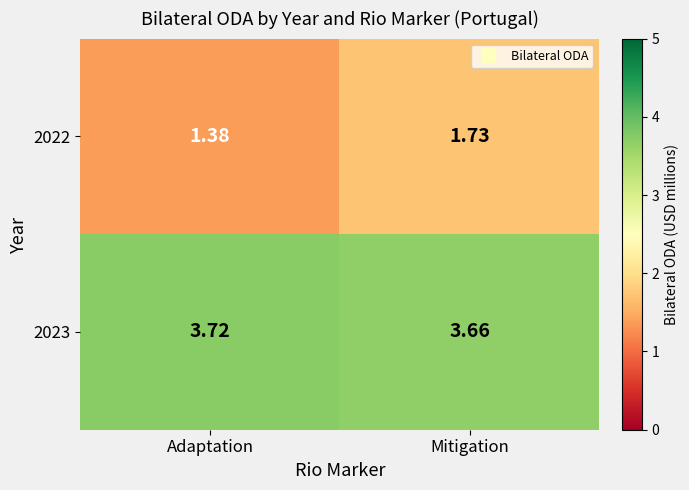

Is the value of 2023 at Mitigation greater than the value of 2022 at Adaptation?

Yes